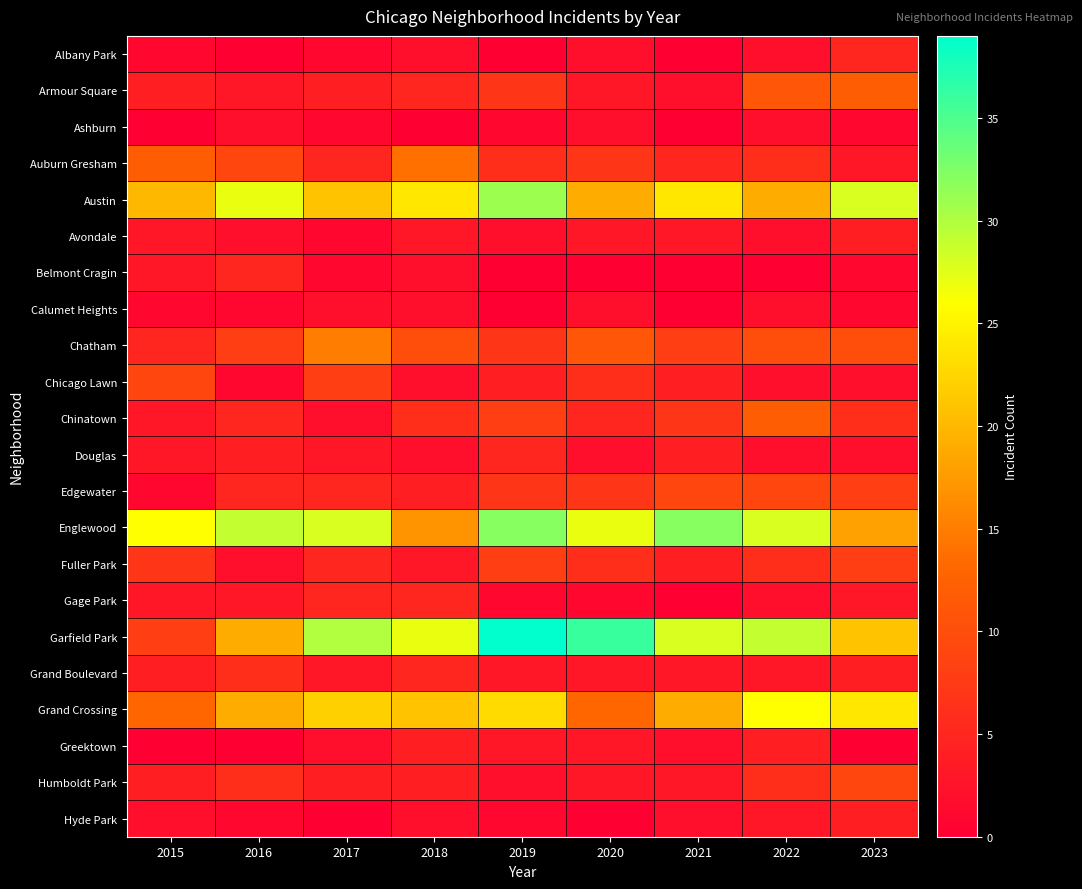

At 2019, list the series in order from largest to smallest.

Garfield Park, Englewood, Austin, Grand Crossing, Chinatown, Fuller Park, Armour Square, Chatham, Edgewater, Auburn Gresham, Douglas, Chicago Lawn, Grand Boulevard, Greektown, Avondale, Humboldt Park, Ashburn, Gage Park, Hyde Park, Albany Park, Belmont Cragin, Calumet Heights